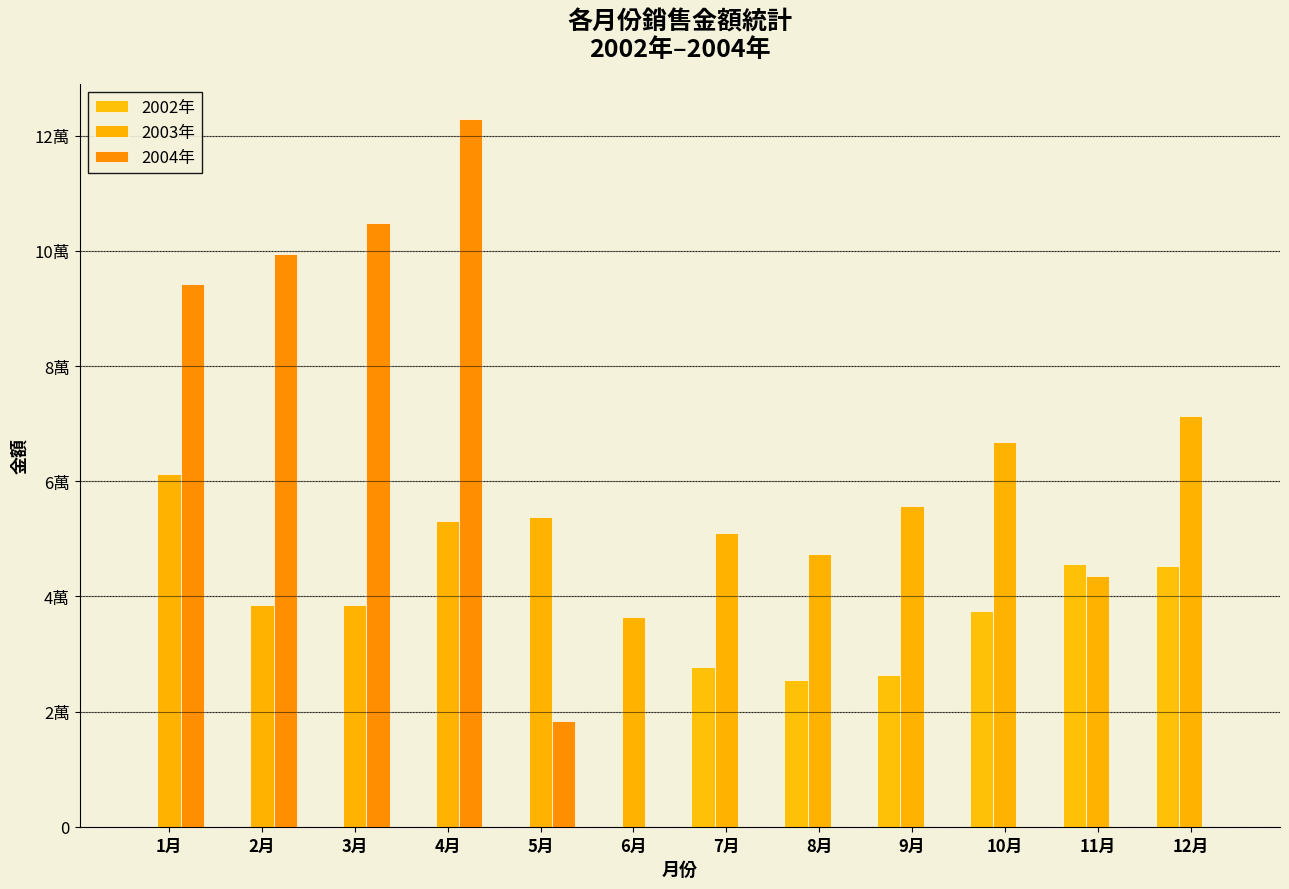

True or false: 2002年 has a value of 0 at 1月.

True